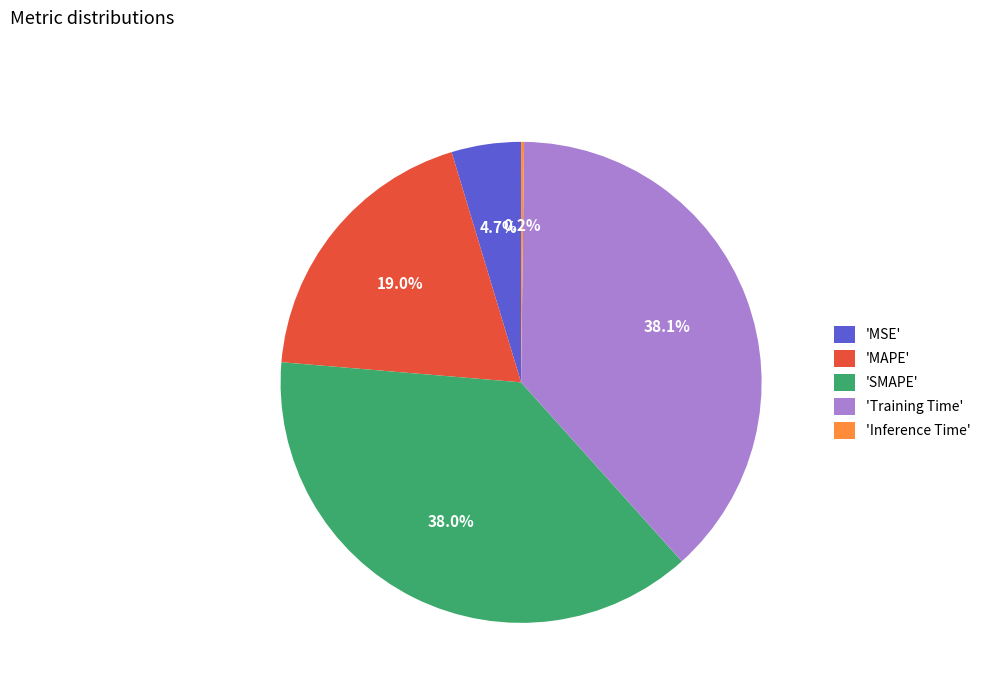

Is there any slice that represents more than half of the pie?

No